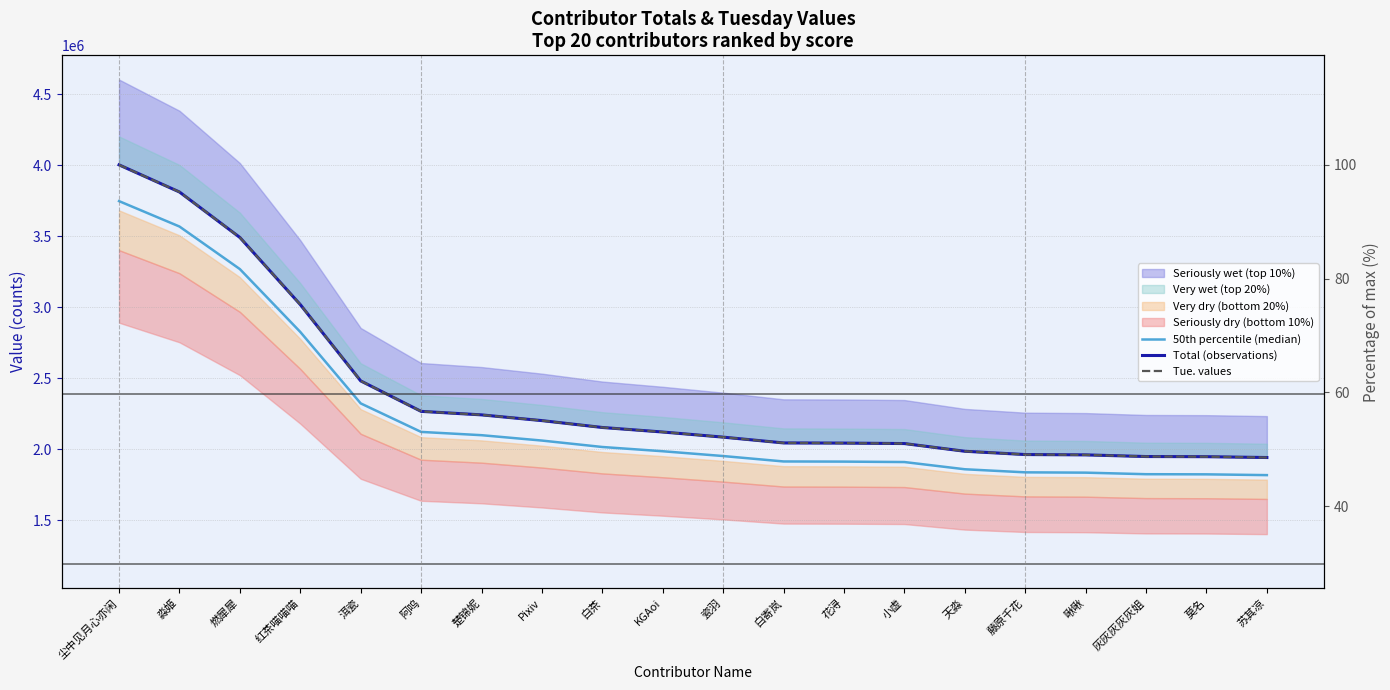

What is the smallest value displayed?

1819051.4